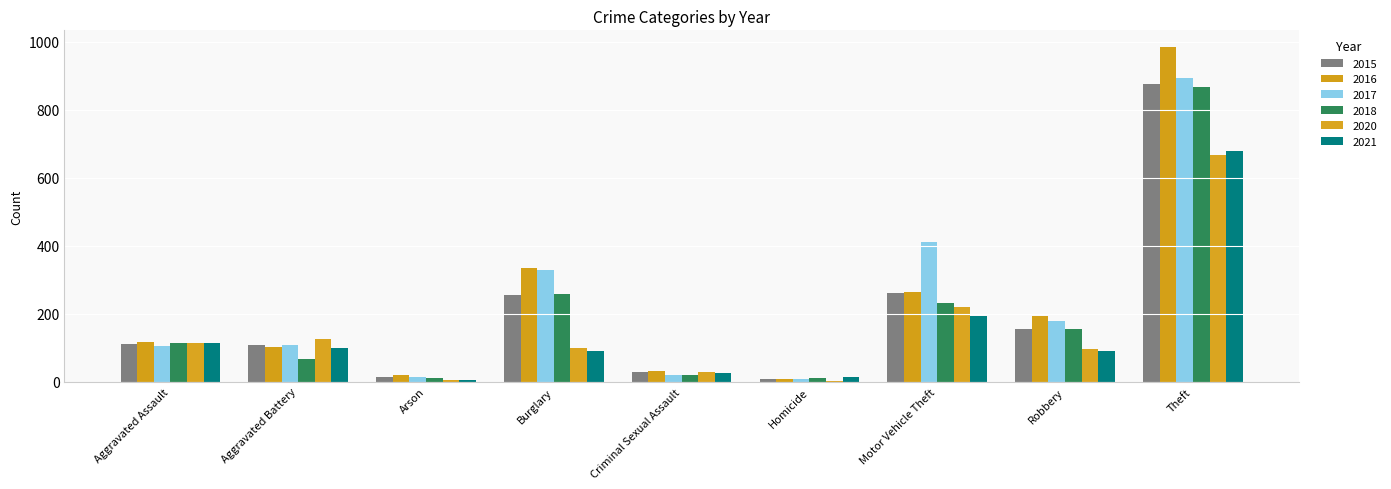

Rank the series at Motor Vehicle Theft from highest to lowest value.

2017, 2016, 2015, 2018, 2020, 2021